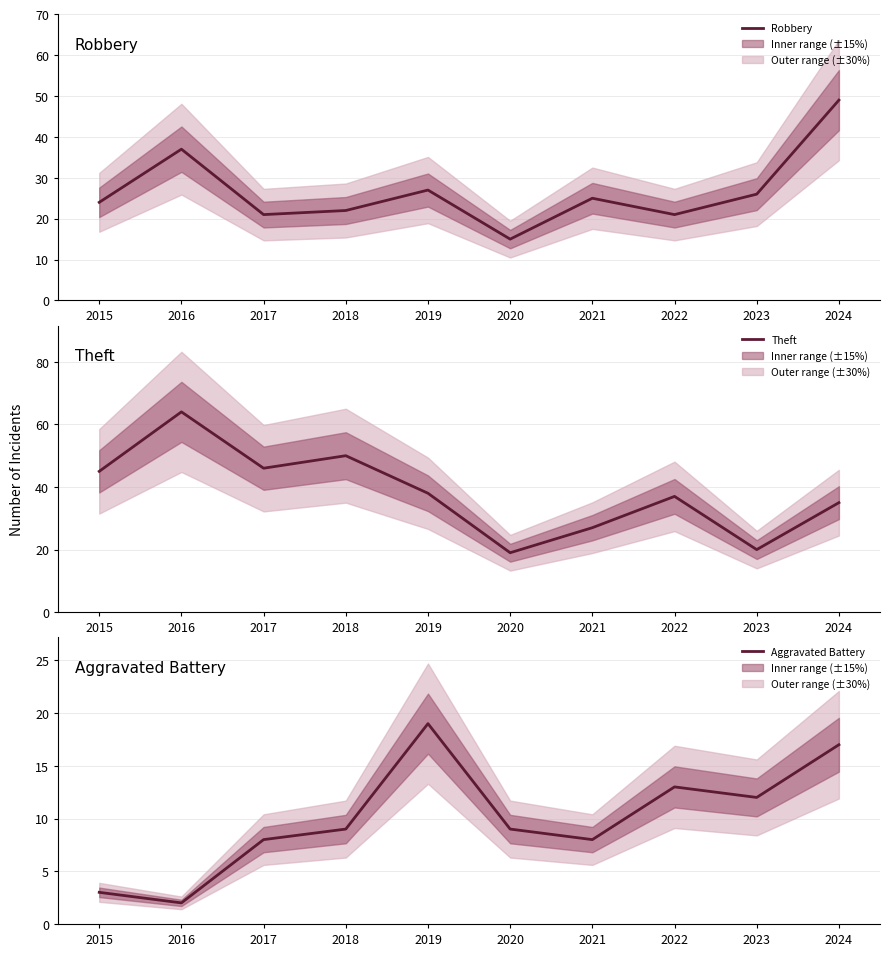

What is the total value across all series at 2015?

72